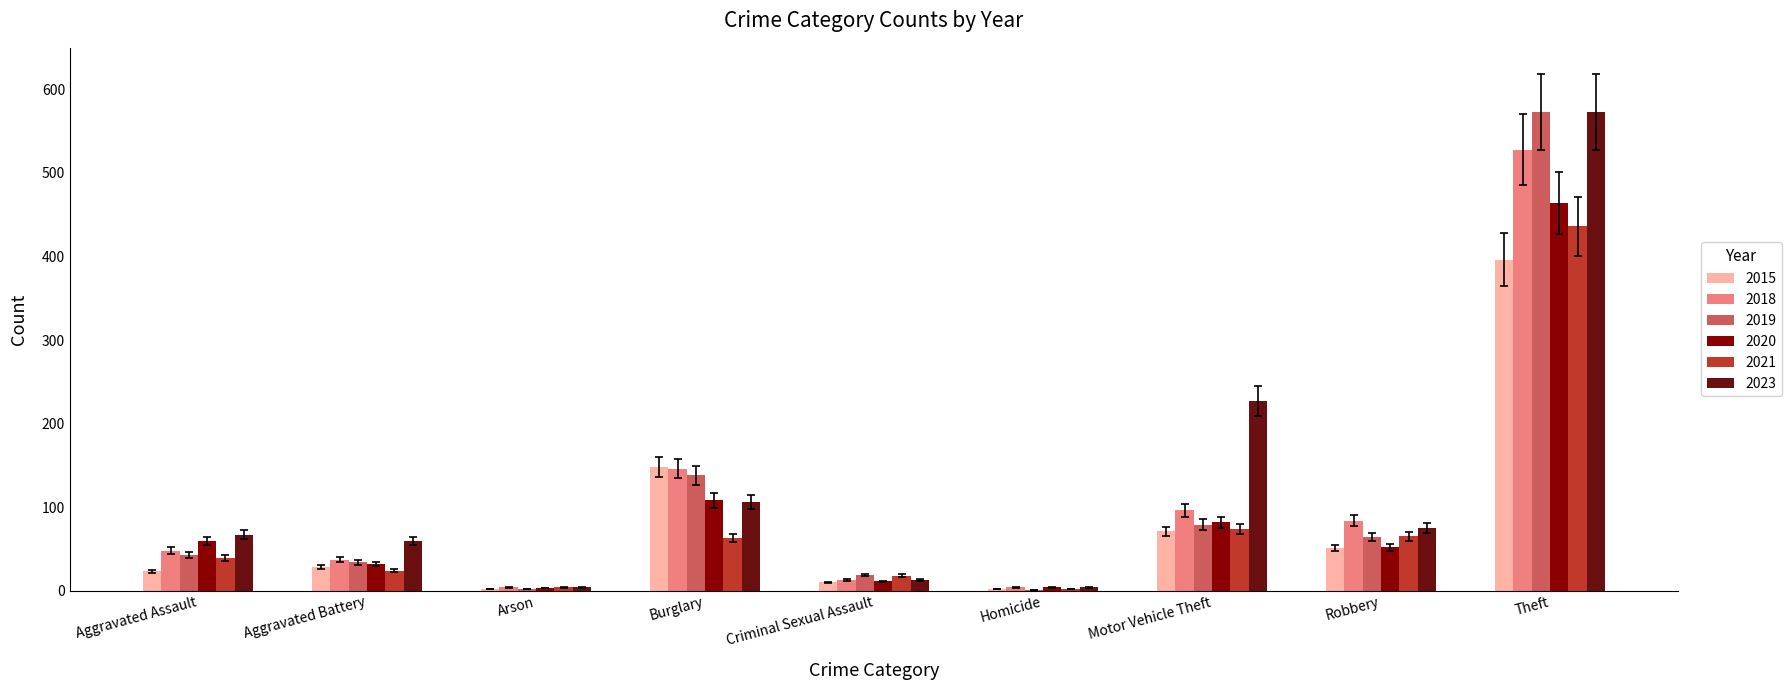

What is the label of the 3rd bar from the left?

Arson